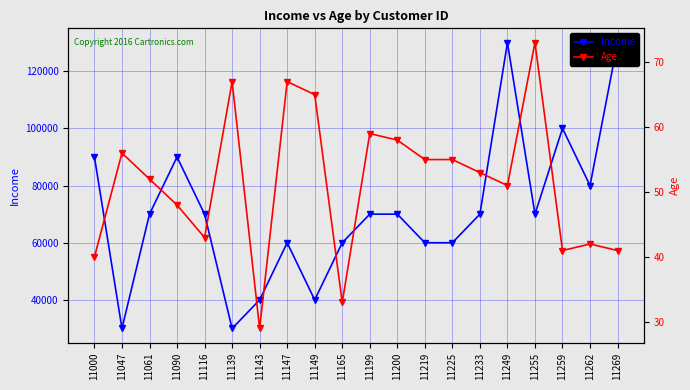

At which category does Age reach its first local peak?

11047